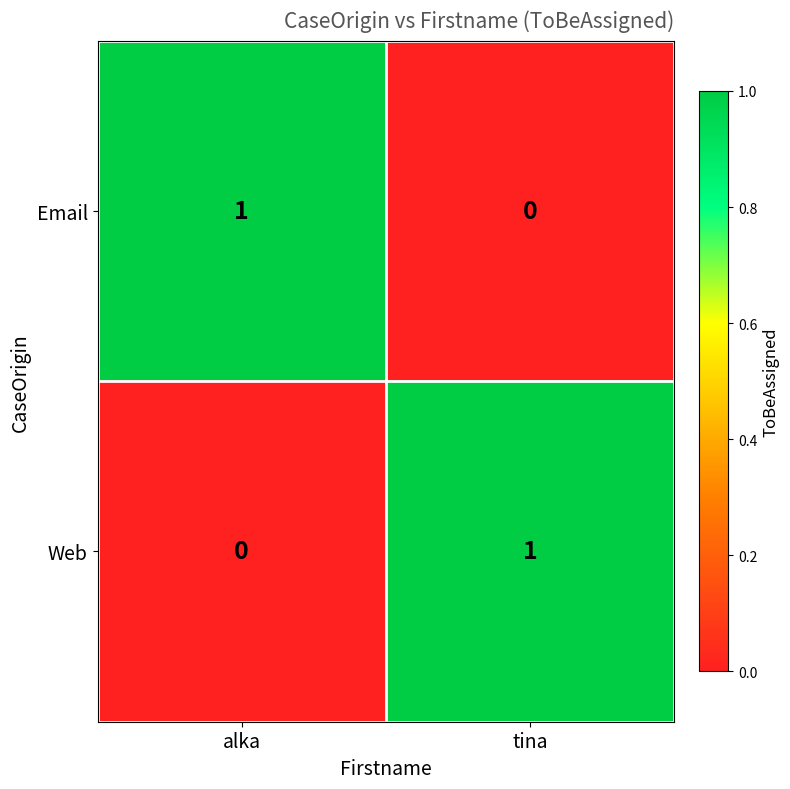

True or false: Email has a value of 0 at tina.

True